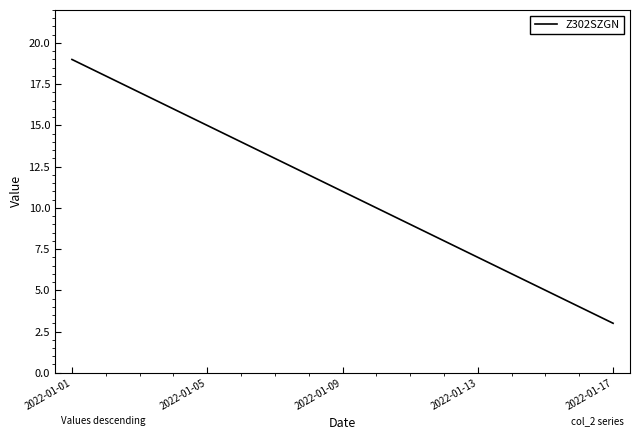

Reading left to right, extract all data points from this chart.

19	18	17	16	15	14	13	12	11	10	9	8	7	6	5	4	3